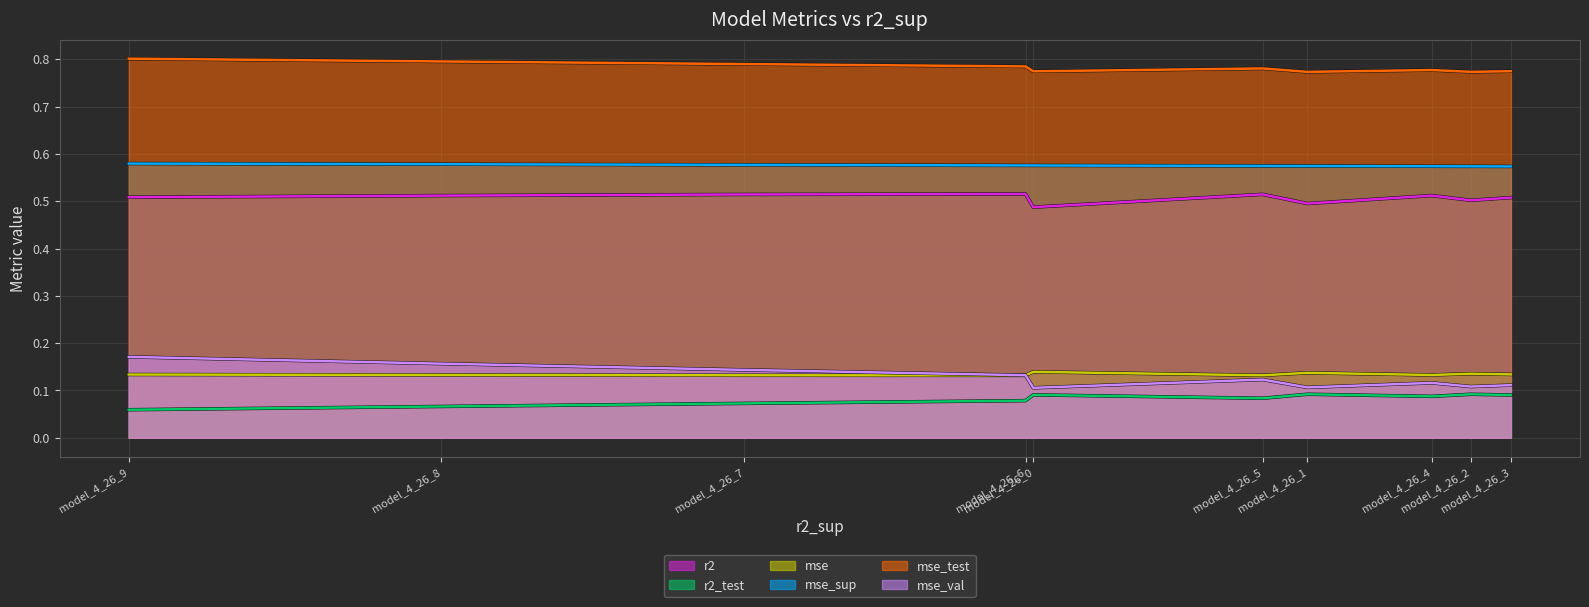

What is the average value of the mse_sup series?

0.6